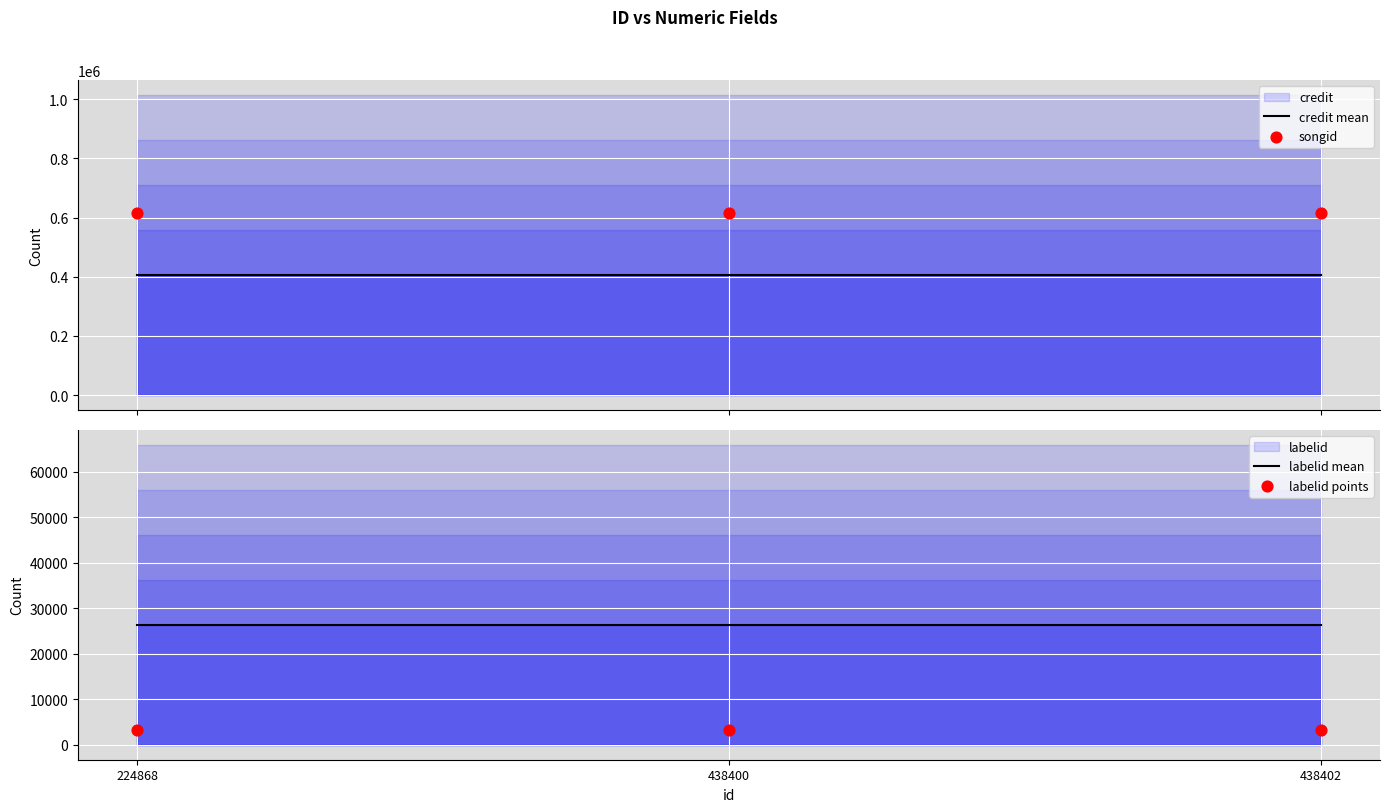

Which series has the widest spread of Y values?

credit mean